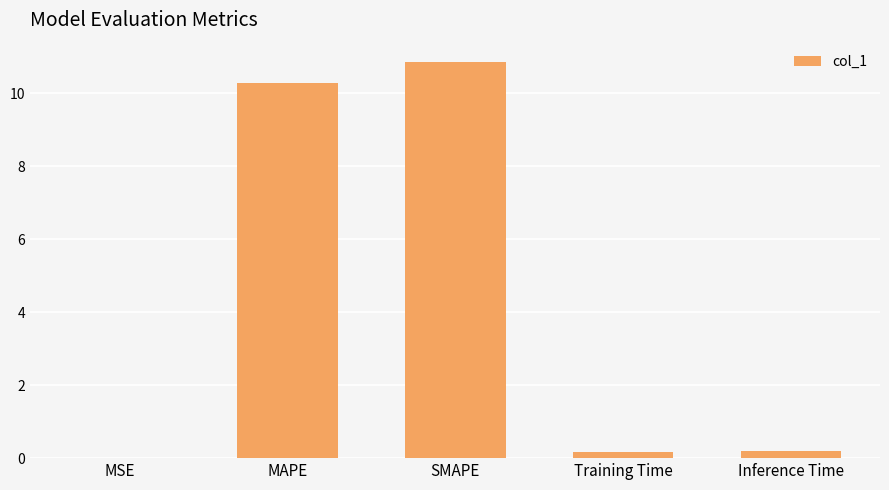

What is the approximate value at MAPE?

10.3